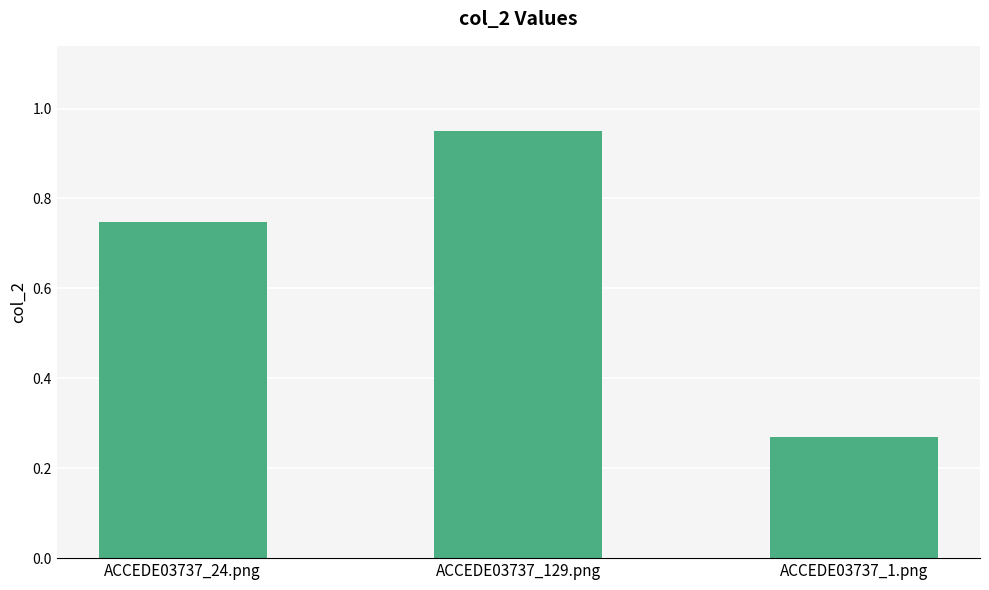

What is the sum of the values at ACCEDE03737_1.png and ACCEDE03737_129.png?

1.2